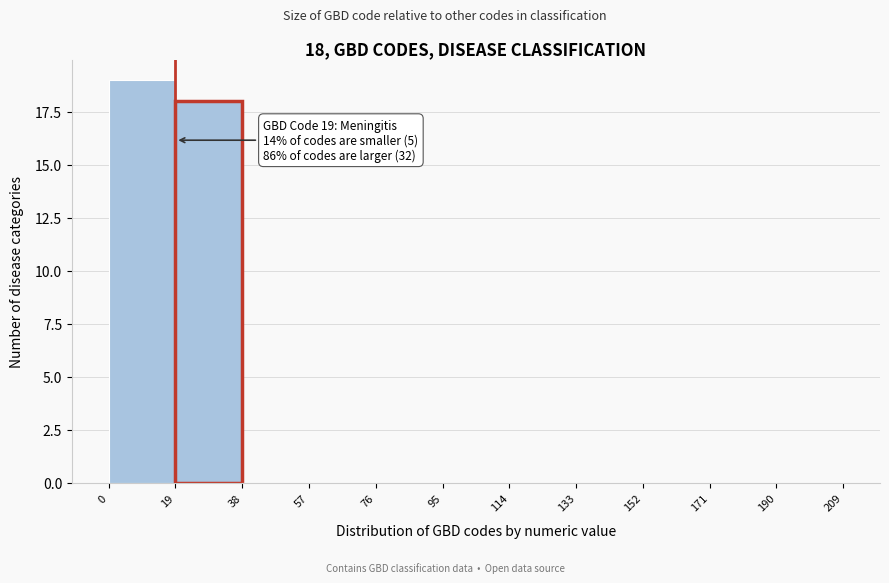

Which range on the x-axis has the tallest bar?

0 to 19